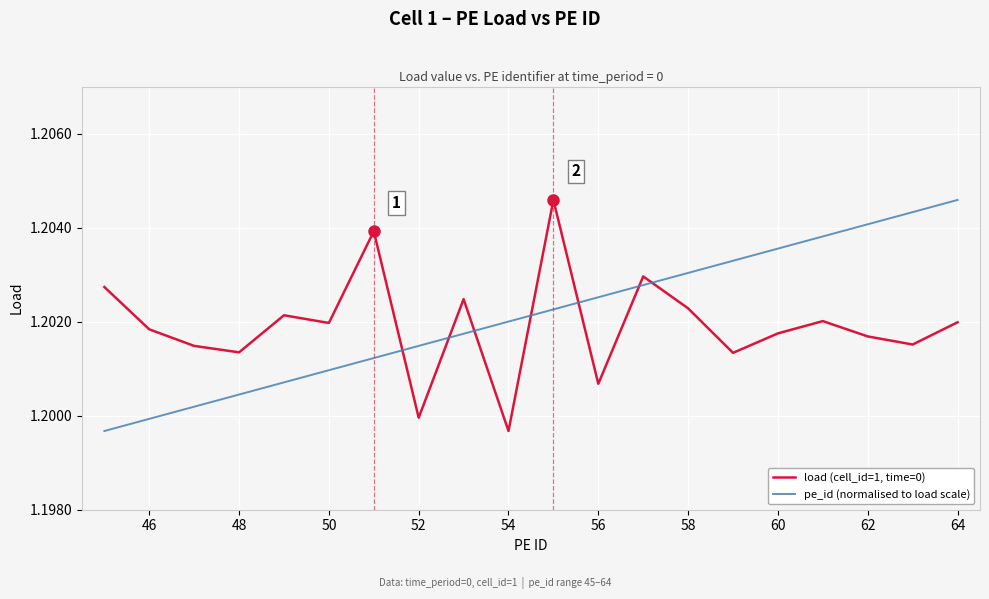

Rank the series by their average value, from highest to lowest.

pe_id (normalised to load scale), load (cell_id=1, time=0)